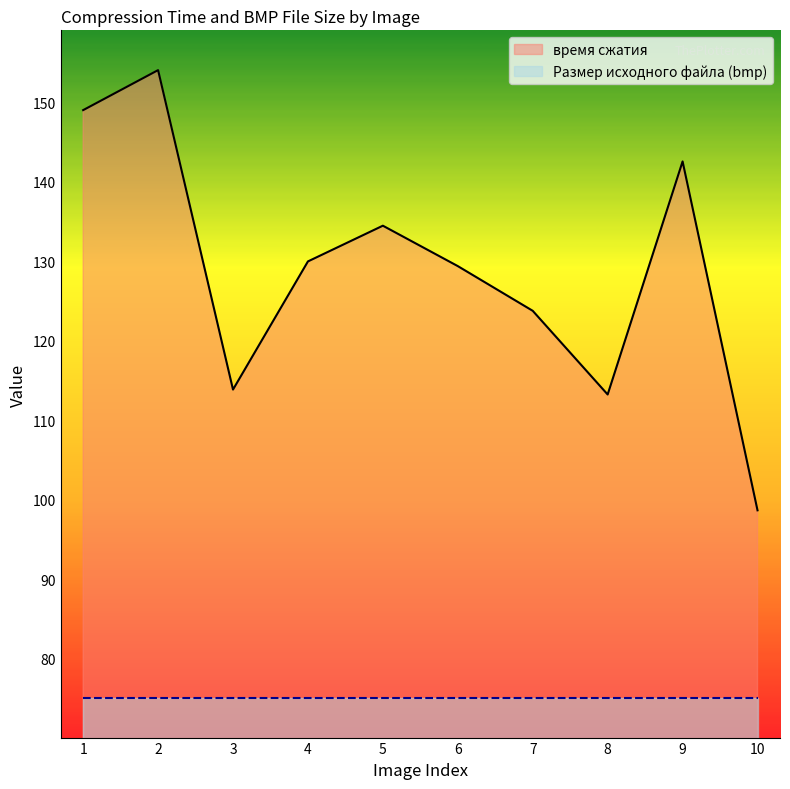

At which category does the chart reach its peak across all series?

2